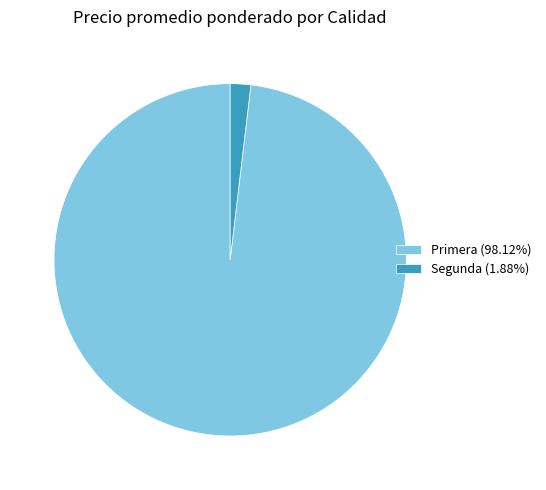

Does Primera (98.12%) account for over 50% of the chart?

Yes